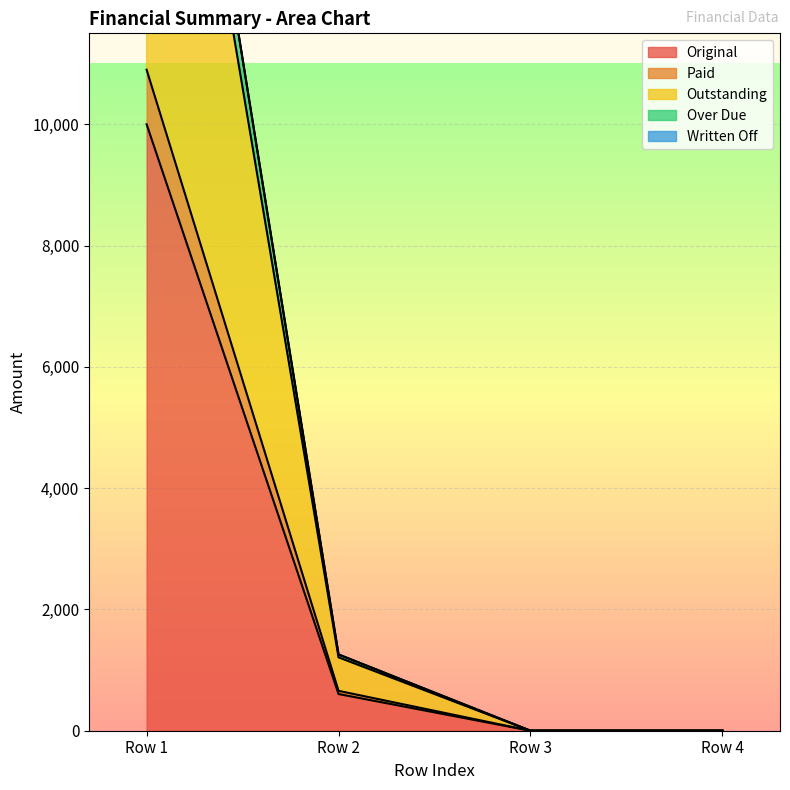

How many categories are shown in the chart?

4